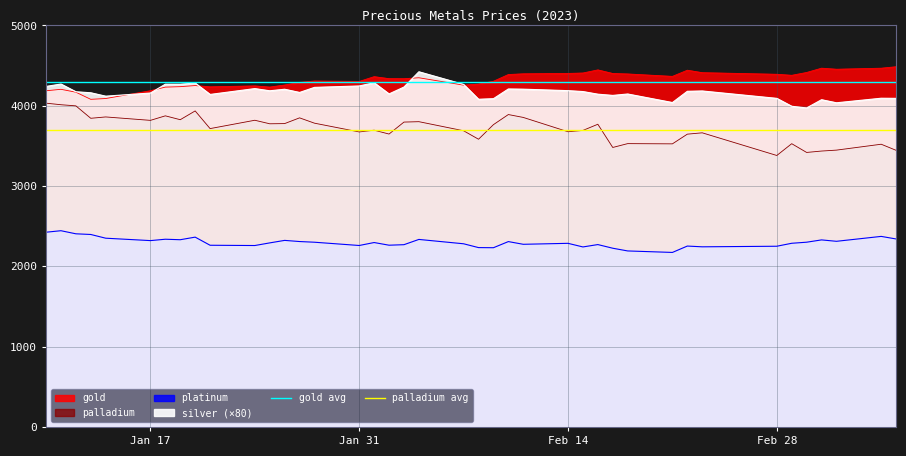

What is the value of the gold avg point at the 2nd from the left?

4300